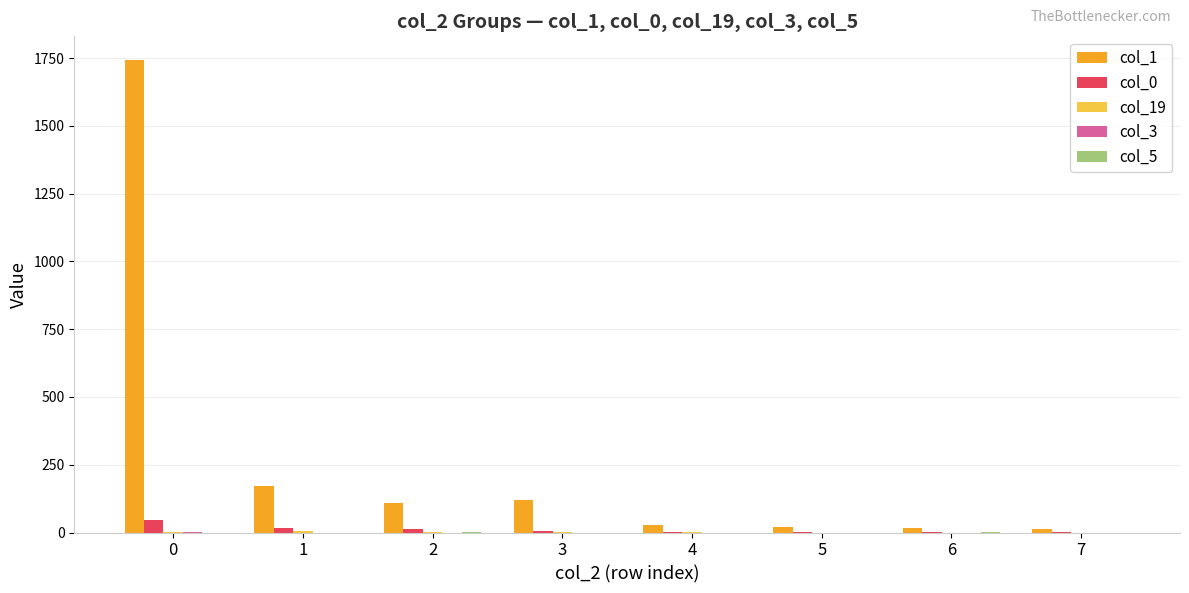

What is the greatest value displayed?

1743